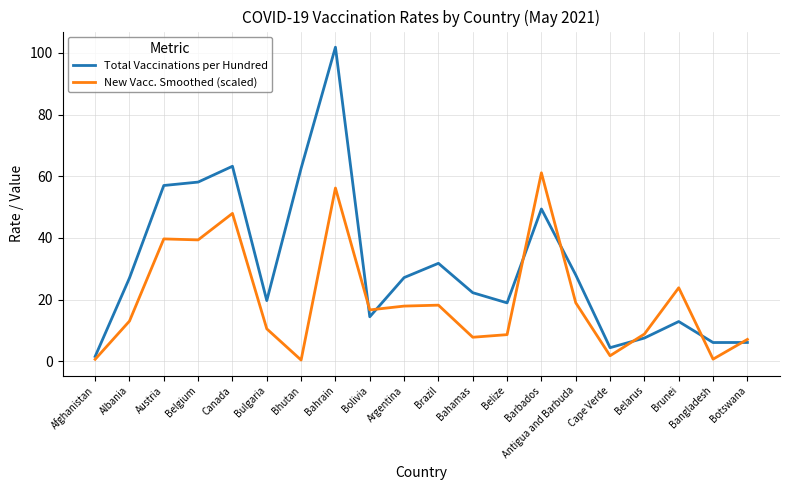

What position from the left is Antigua and Barbuda?

15